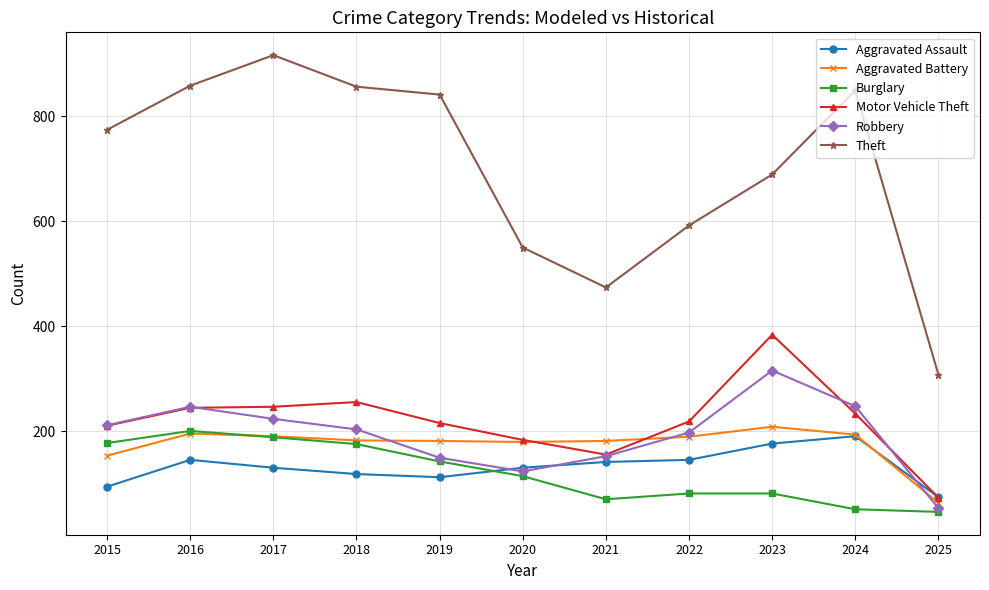

In Aggravated Battery, how many points are lower than both neighbors (excluding endpoints)?

1